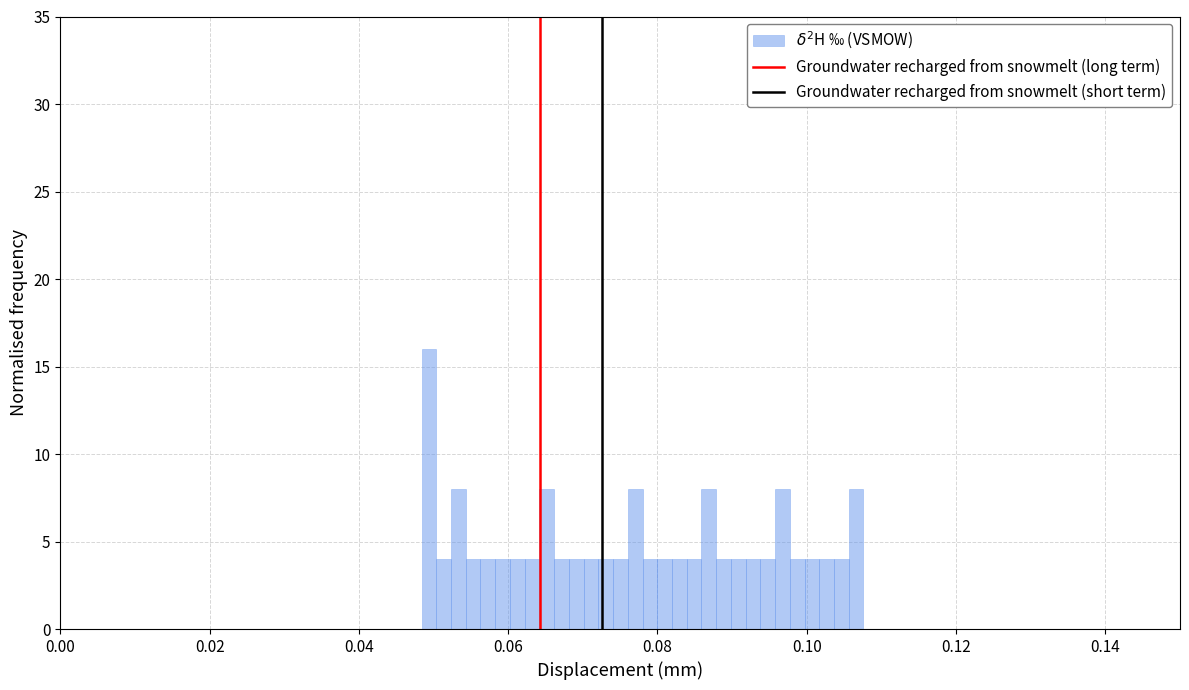

Around what value on the x-axis is the tallest bar? Give the approximate position of its centre, as read against the axis.

0.050